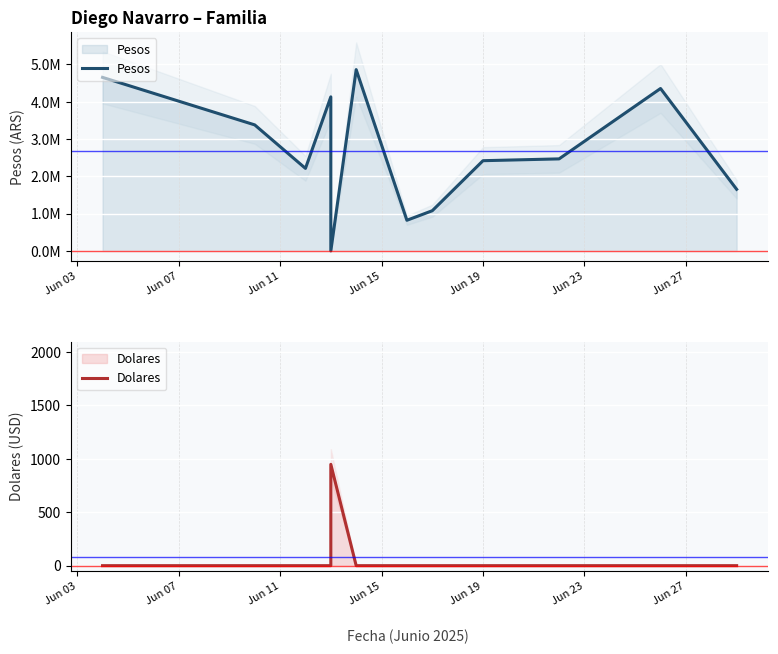

True or false: Pesos has more than 1 points higher than both neighbors.

True